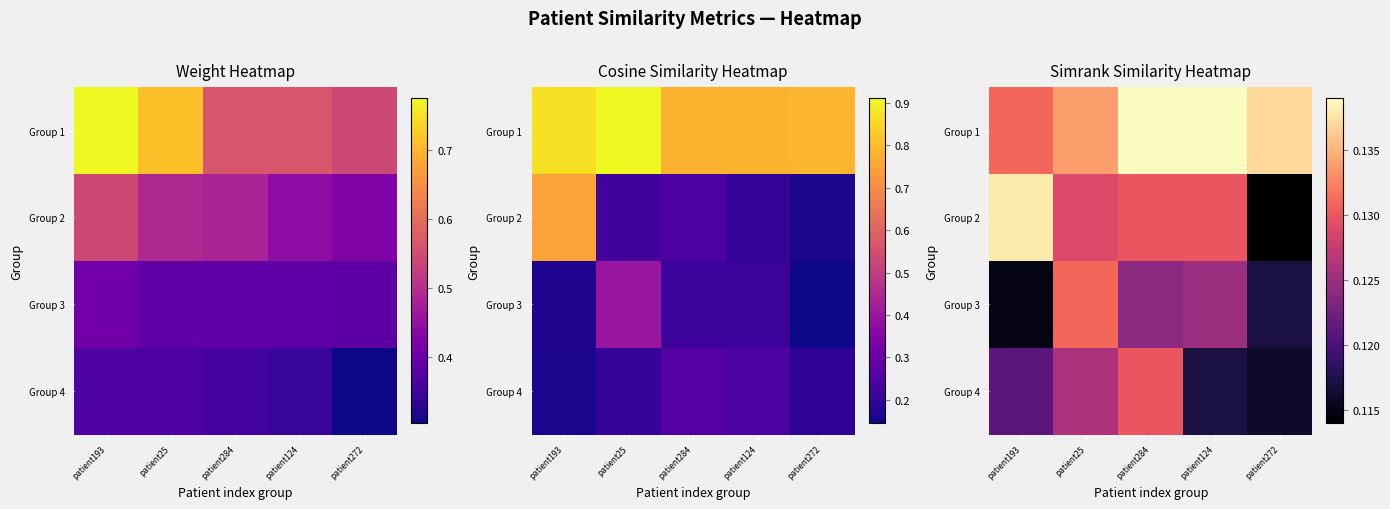

List the labels in order of Group 2 value, largest first.

patient193, patient284, patient124, patient25, patient272